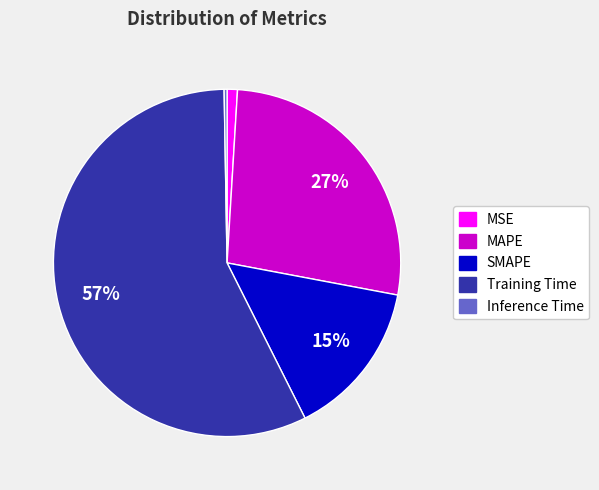

To the nearest percent, what percentage of the pie is Training Time?

57%